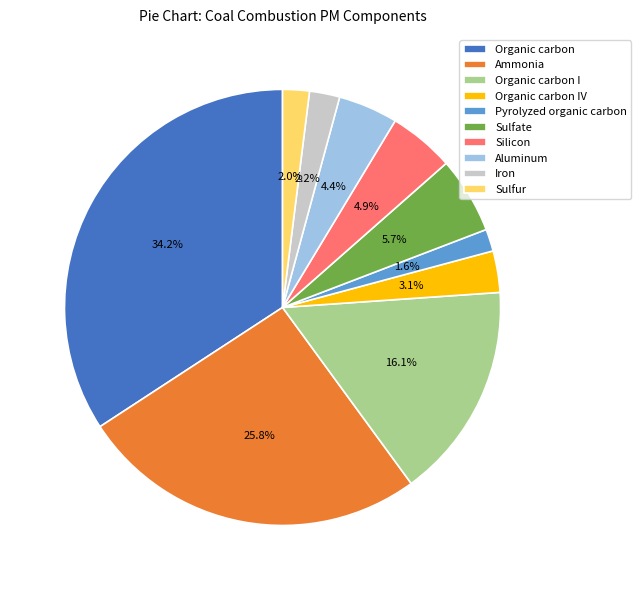

What is the total percentage of Aluminum and Organic carbon?

38.6%